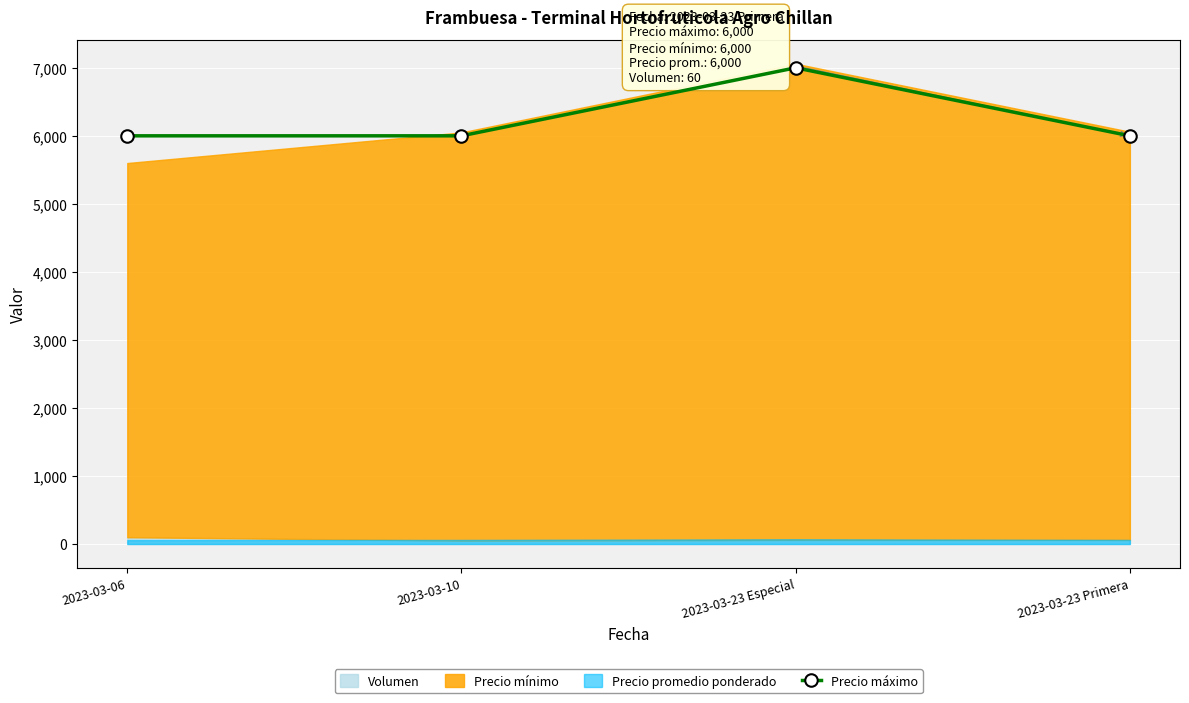

Which category has the lowest value across all series?

2023-03-06